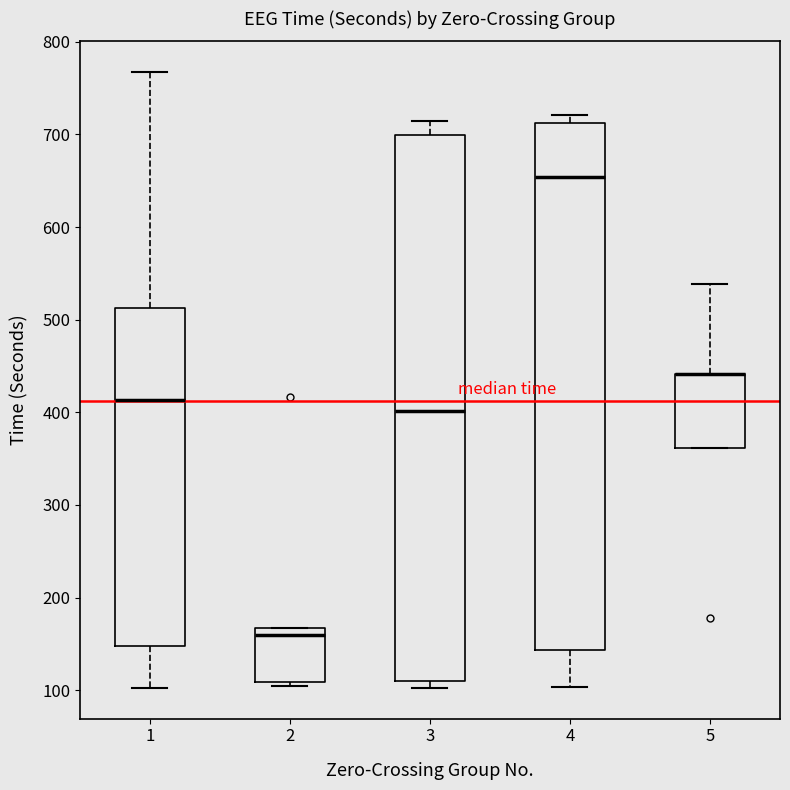

Comparing the boxes themselves (not the whiskers), which one is the tallest?

3